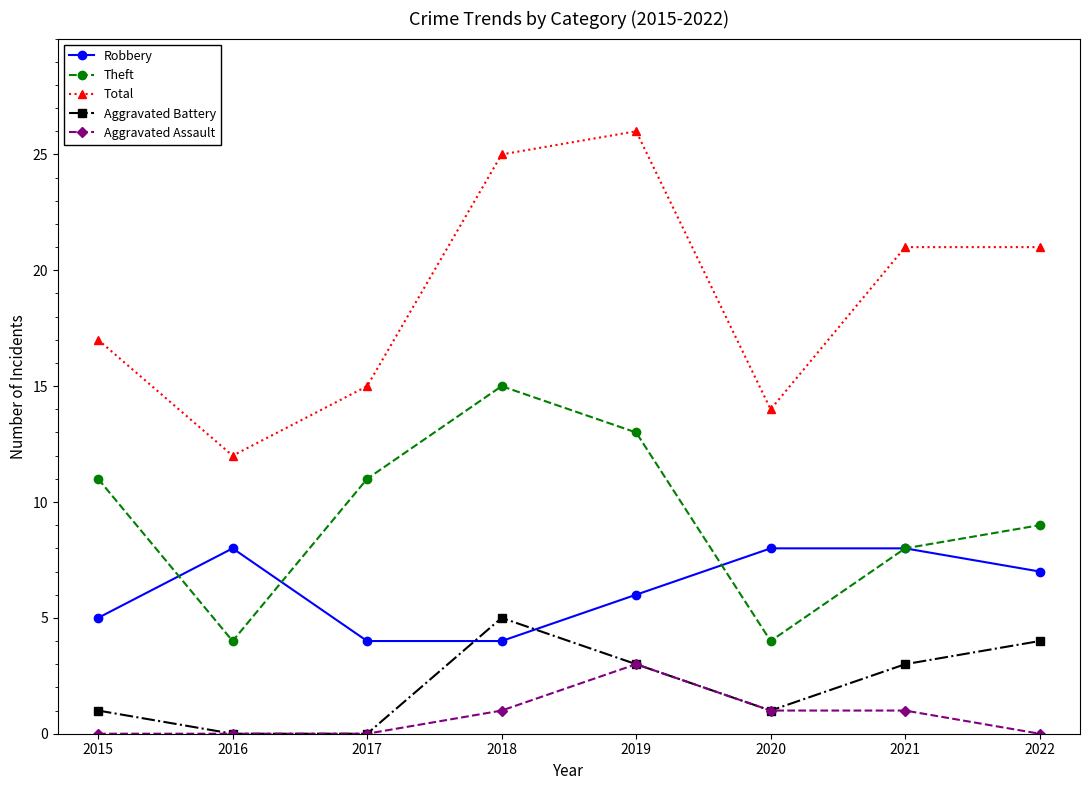

Is it true that Theft equals 7 at 2018?

False